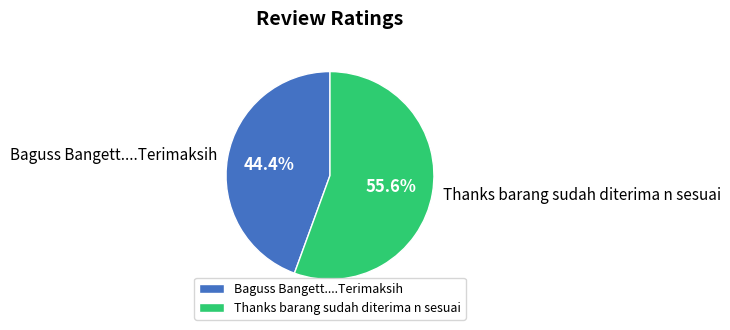

Is there any slice that represents more than half of the pie?

Yes